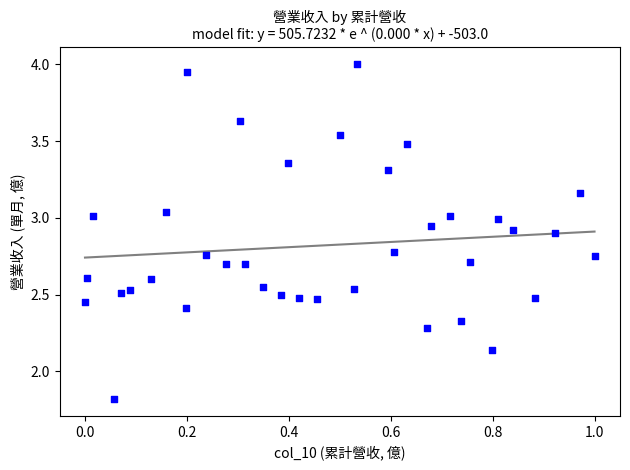

What is the range of X values (max minus min)?

1.0